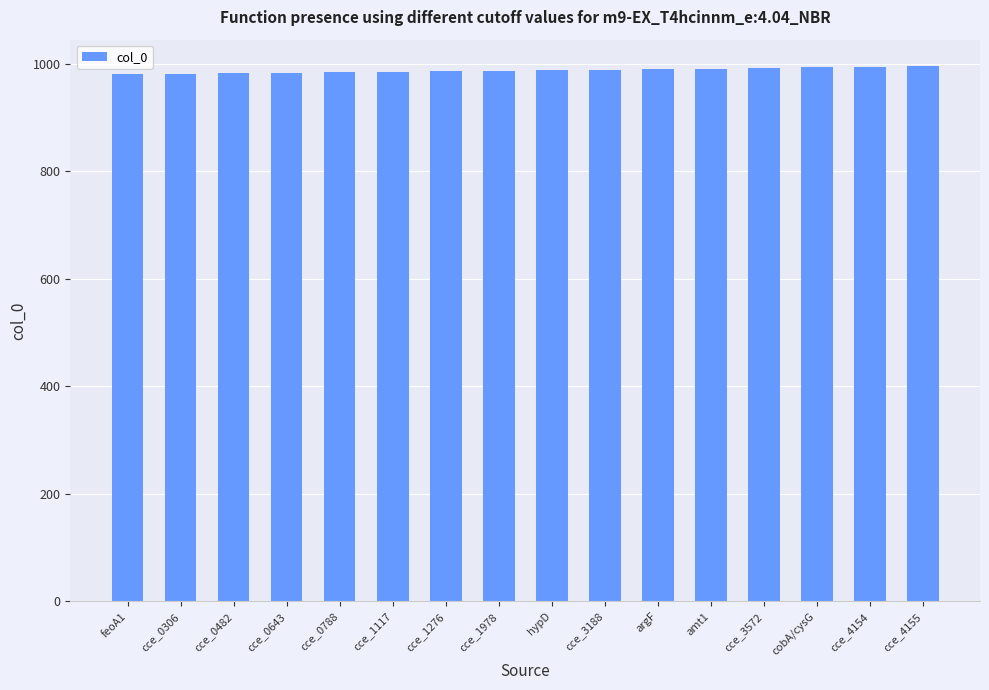

What is the ratio of the value at amt1 to the value at cce_3572?

1.0